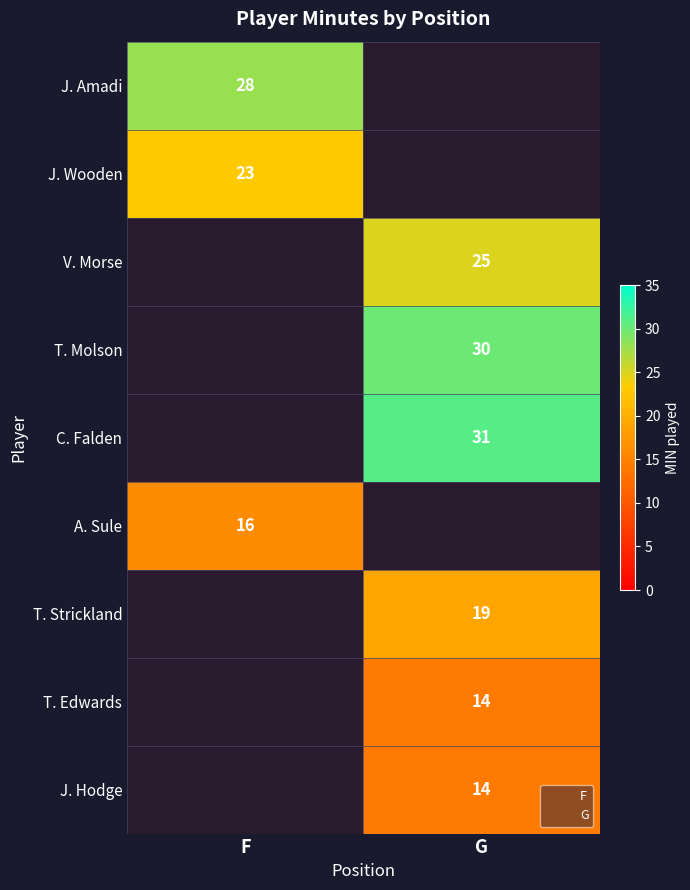

What is the minimum value shown in the chart?

14.0